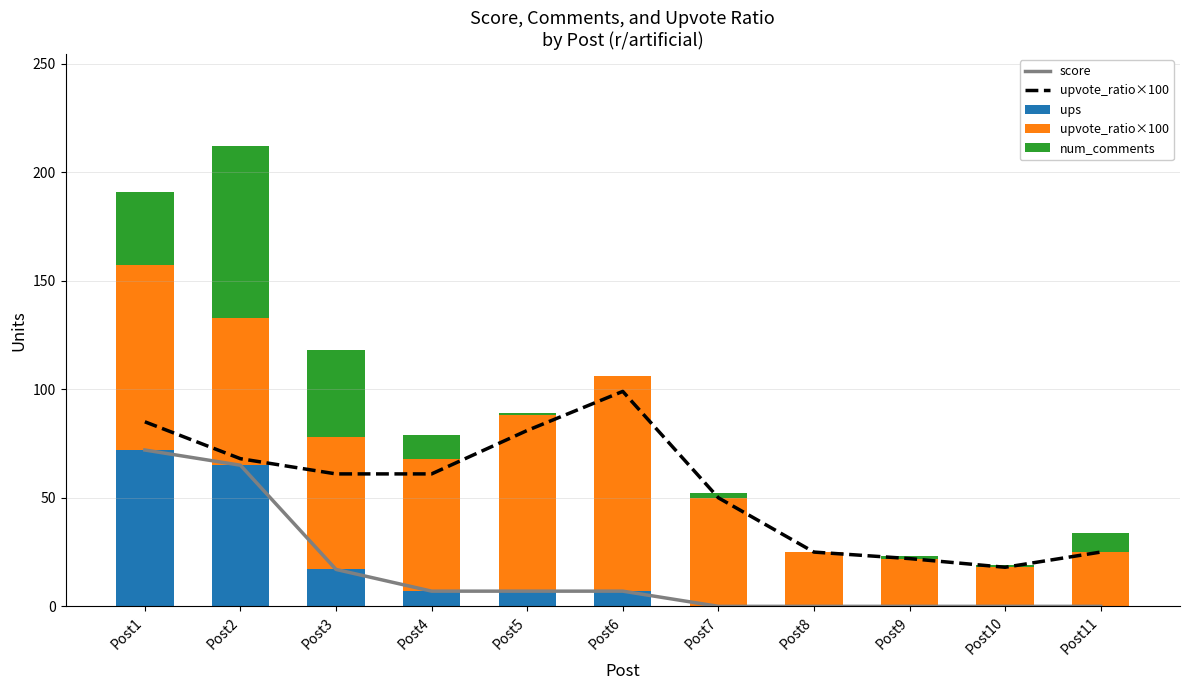

Which series changed the most between Post2 and Post3?

score